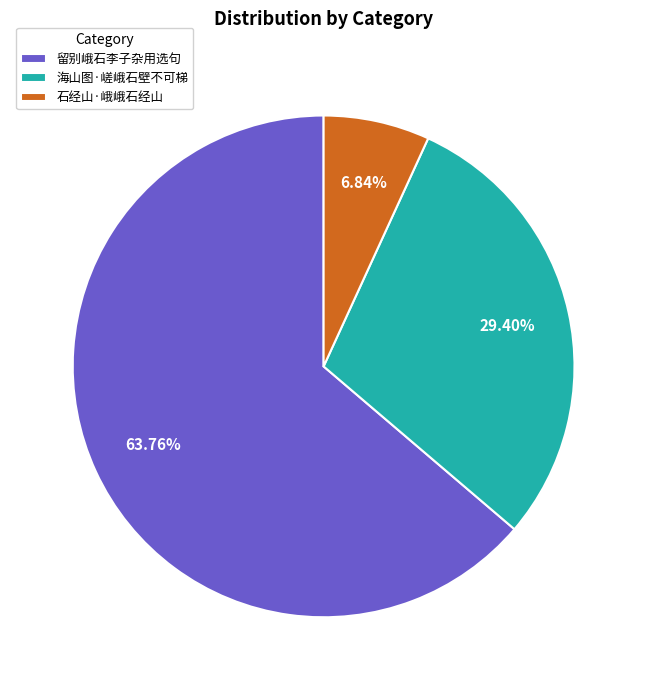

How much of the chart is everything except 石经山·峨峨石经山?

93.2%